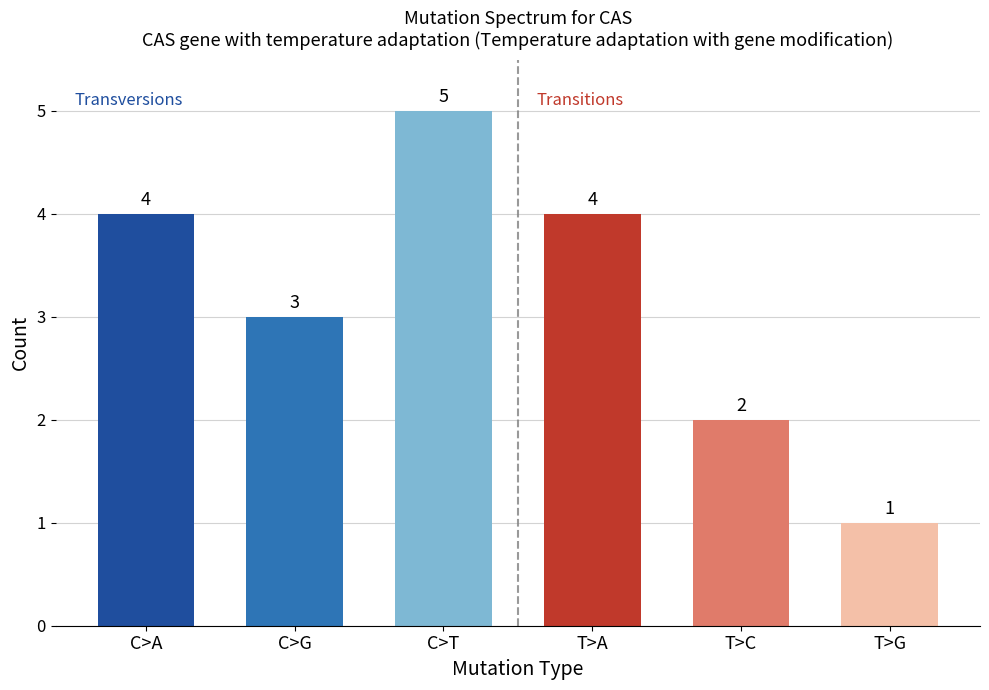

Reading left to right, list all the values displayed in this chart.

Transversions: 4	3	5
Transitions: 4	2	1